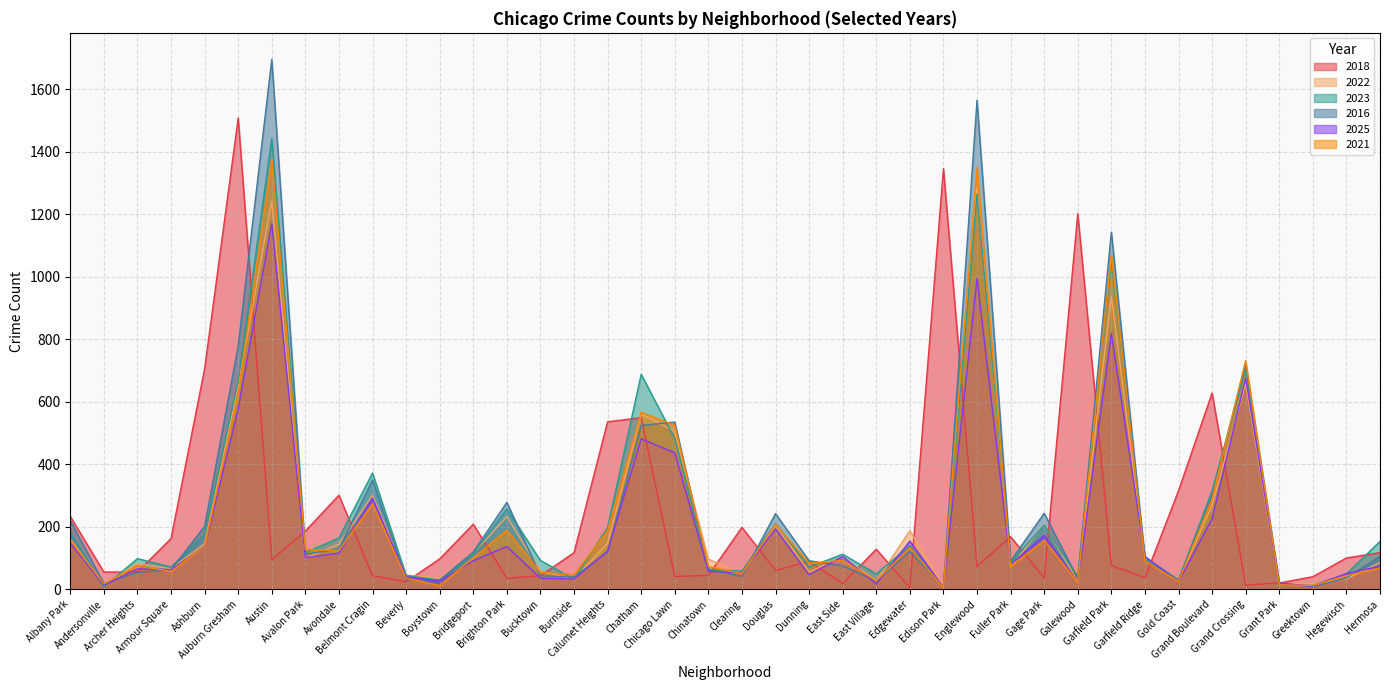

At Brighton Park, list the series in order from largest to smallest.

2016, 2023, 2022, 2021, 2025, 2018